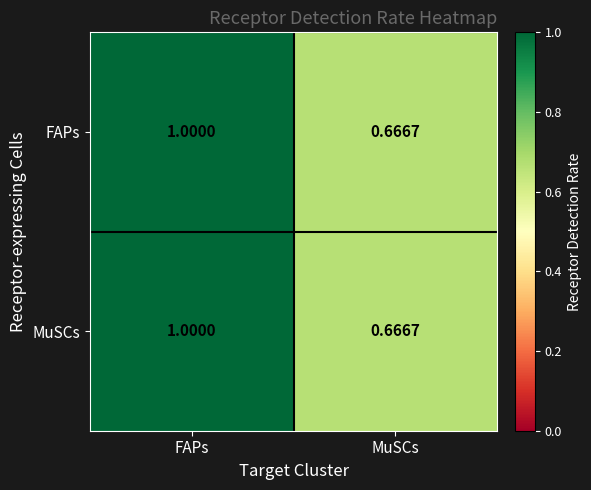

Count the number of data series in this chart.

2